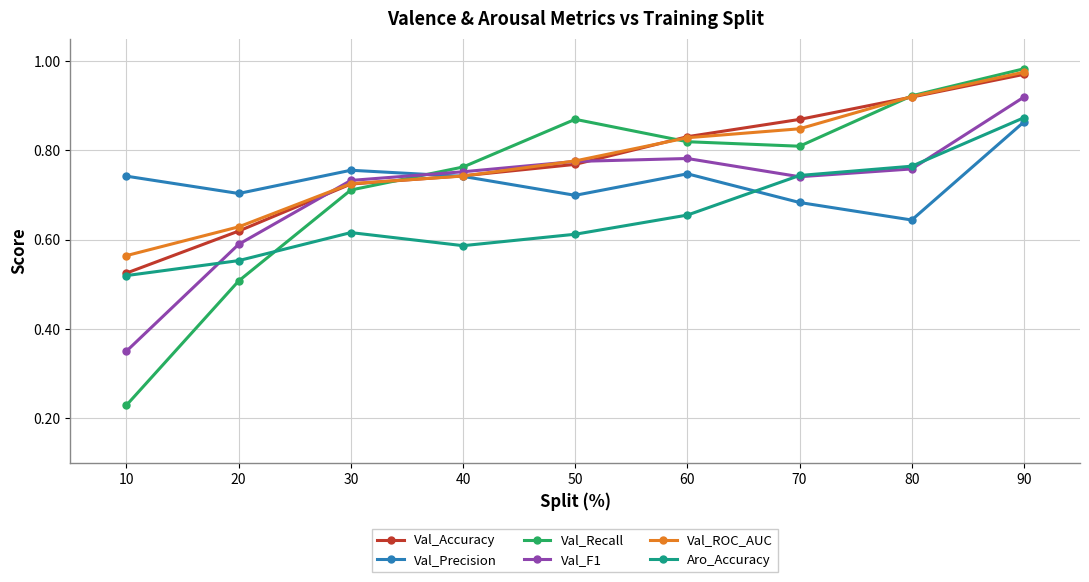

Where do Val_Precision and Val_Recall first cross each other?

30 and 40